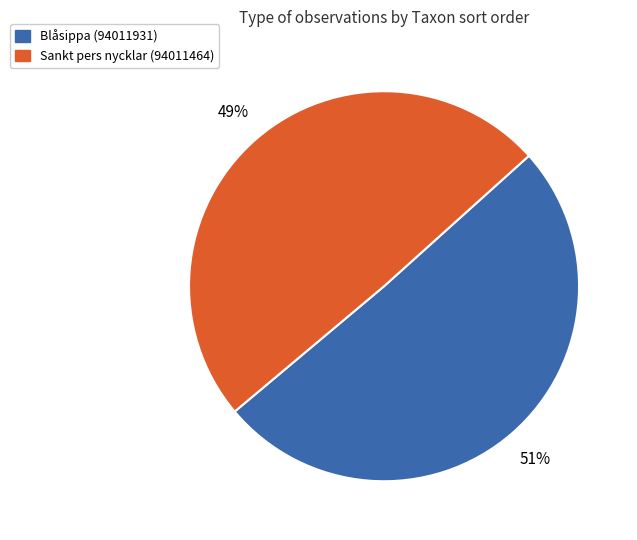

Count the number of slices in the pie.

2